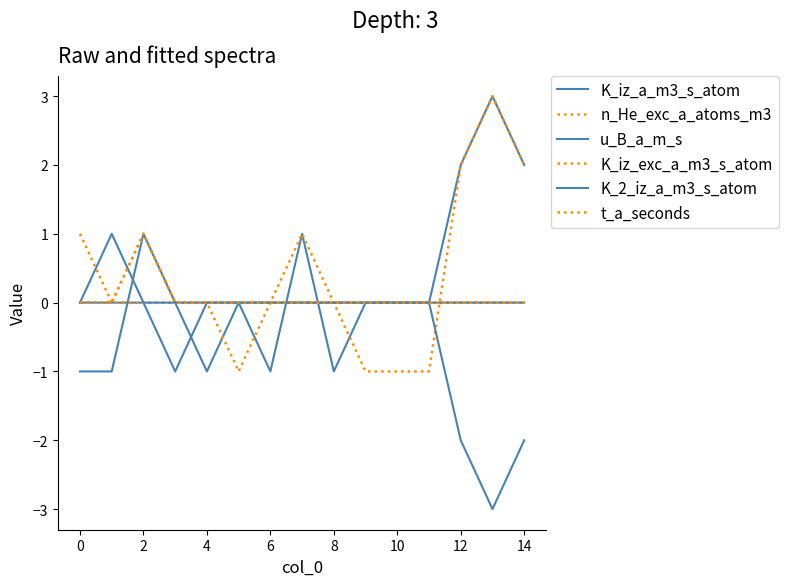

What is the maximum value shown in the chart?

3